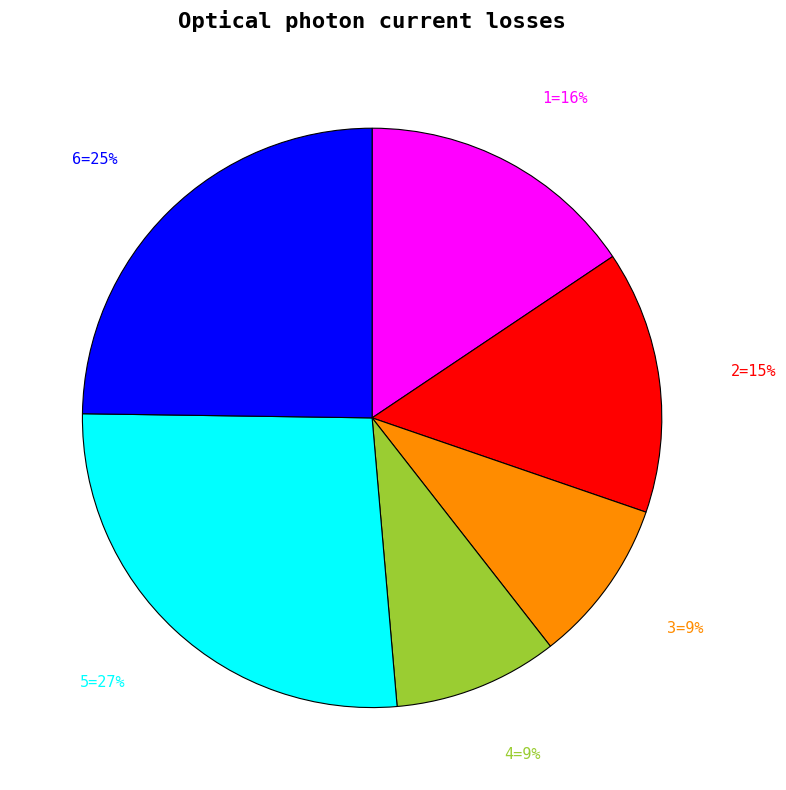

Count the number of slices in the pie.

6